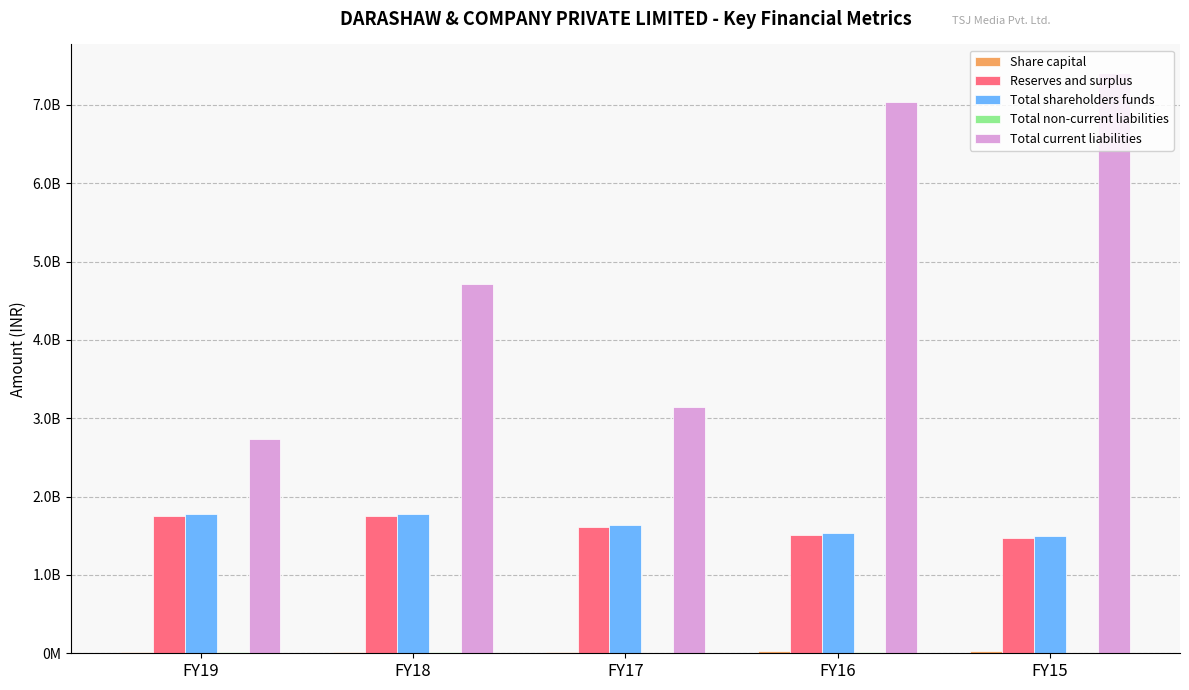

What is the average value of the Total shareholders funds series?

1644289001